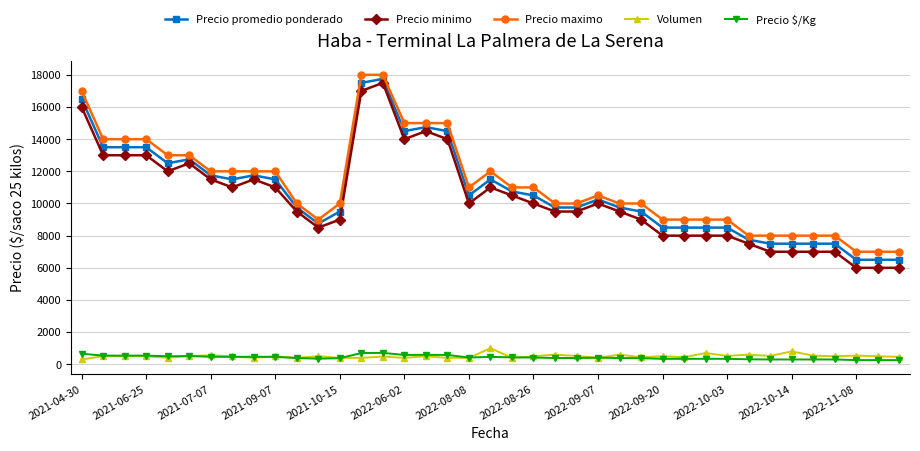

What is the value of the Precio maximo point at the 36th from the left?

8000